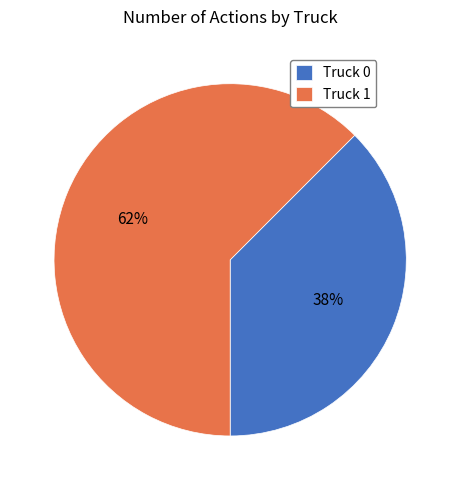

To the nearest percent, what is the combined percentage of Truck 1 and Truck 0?

100%